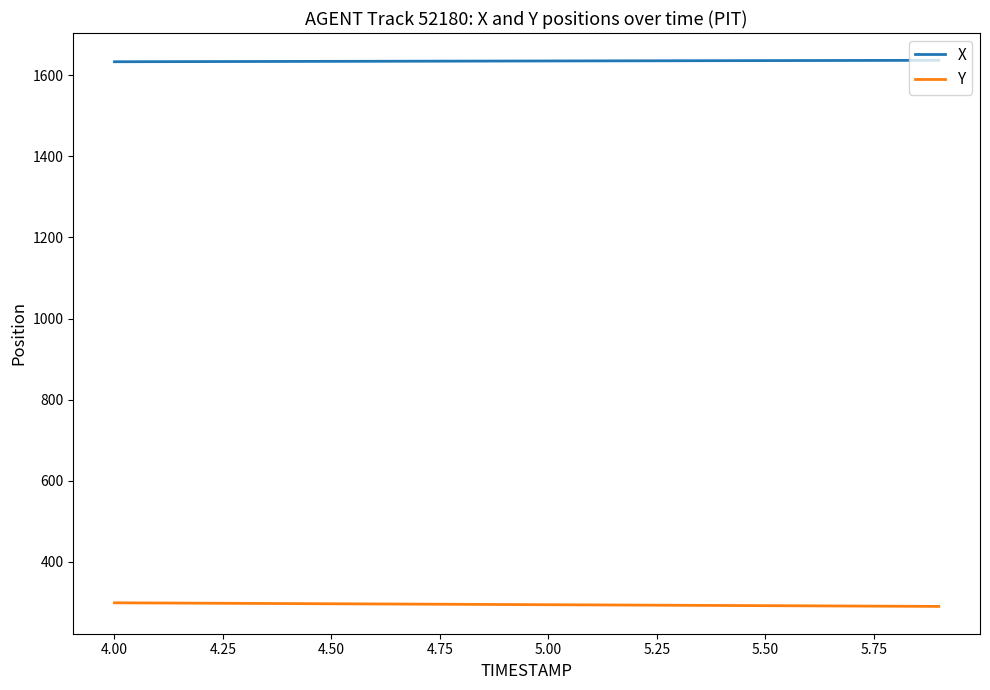

List the series in order of their peak value, highest first.

X, Y